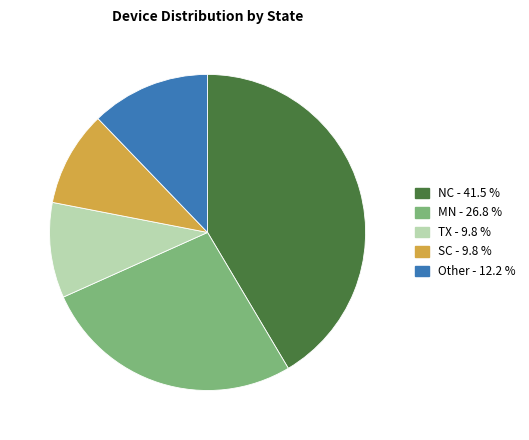

Does any single category account for the majority?

No